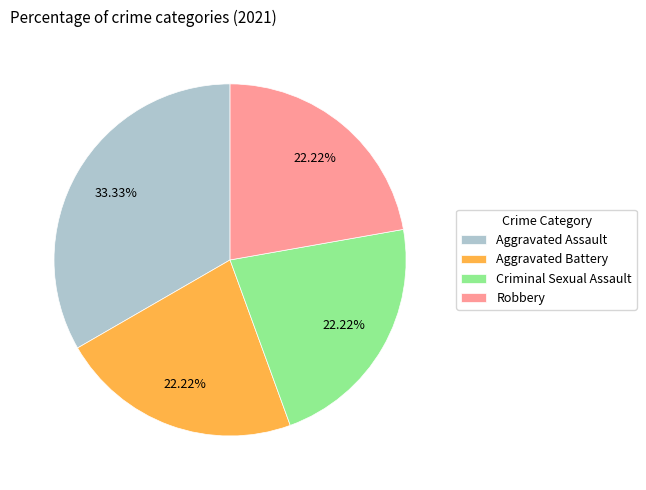

What is the largest slice in the pie chart?

Aggravated Assault